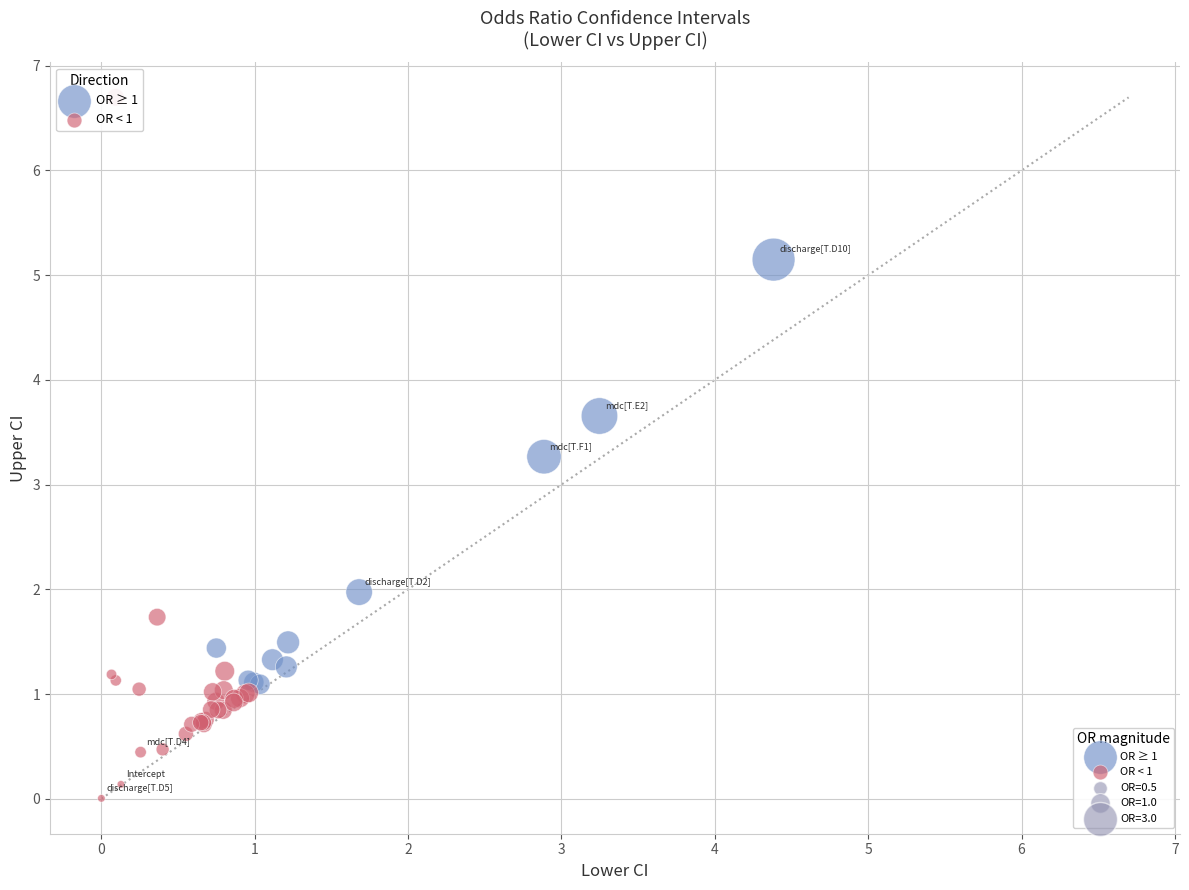

Which series contains the highest Y value?

OR < 1